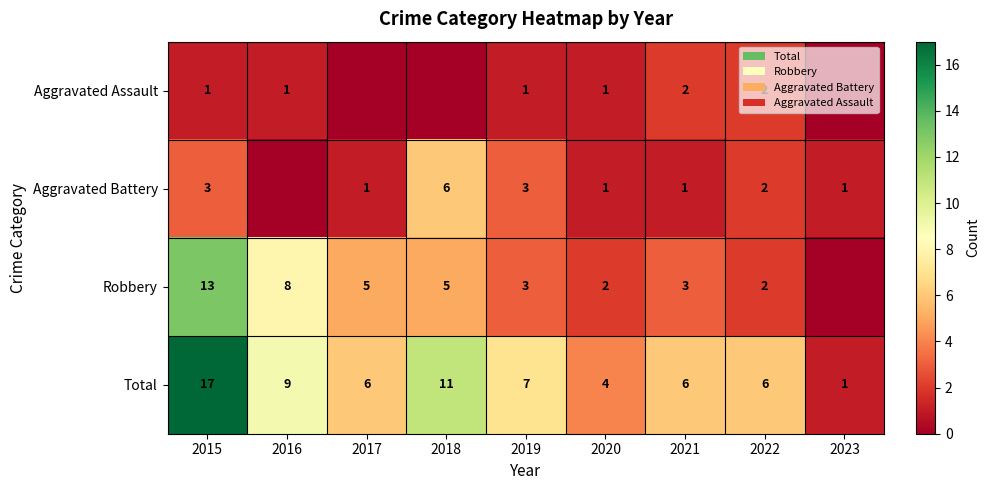

The value of Robbery at 2015 is 13. True or false?

True